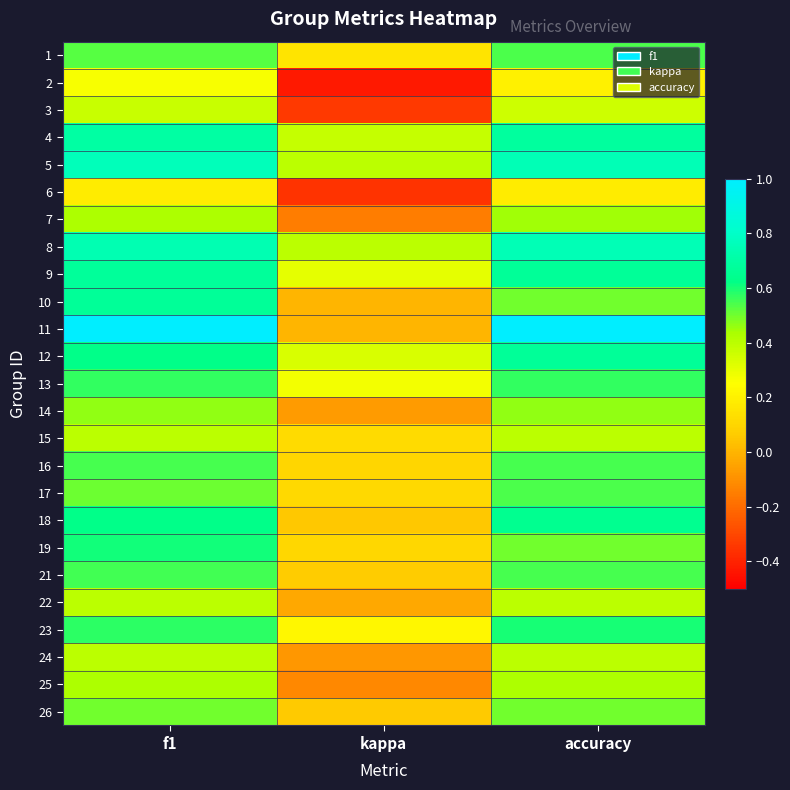

Reading right to left, extract all data points from this chart.

1: accuracy=0.5	kappa=0.2	f1=0.5
2: accuracy=0.2	kappa=-0.4	f1=0.3
3: accuracy=0.4	kappa=-0.3	f1=0.4
4: accuracy=0.7	kappa=0.4	f1=0.7
5: accuracy=0.8	kappa=0.4	f1=0.8
6: accuracy=0.2	kappa=-0.4	f1=0.2
7: accuracy=0.4	kappa=-0.2	f1=0.4
8: accuracy=0.8	kappa=0.4	f1=0.7
9: accuracy=0.7	kappa=0.3	f1=0.7
10: accuracy=0.5	kappa=0.0	f1=0.7
11: accuracy=1.0	kappa=0.0	f1=1.0
12: accuracy=0.7	kappa=0.3	f1=0.6
13: accuracy=0.6	kappa=0.3	f1=0.6
14: accuracy=0.5	kappa=-0.1	f1=0.5
15: accuracy=0.4	kappa=0.1	f1=0.4
16: accuracy=0.5	kappa=0.1	f1=0.5
17: accuracy=0.5	kappa=0.1	f1=0.5
18: accuracy=0.6	kappa=0.1	f1=0.6
19: accuracy=0.5	kappa=0.1	f1=0.6
21: accuracy=0.5	kappa=0.1	f1=0.6
22: accuracy=0.4	kappa=-0.0	f1=0.4
23: accuracy=0.6	kappa=0.2	f1=0.6
24: accuracy=0.4	kappa=-0.1	f1=0.4
25: accuracy=0.4	kappa=-0.1	f1=0.4
26: accuracy=0.5	kappa=0.1	f1=0.5